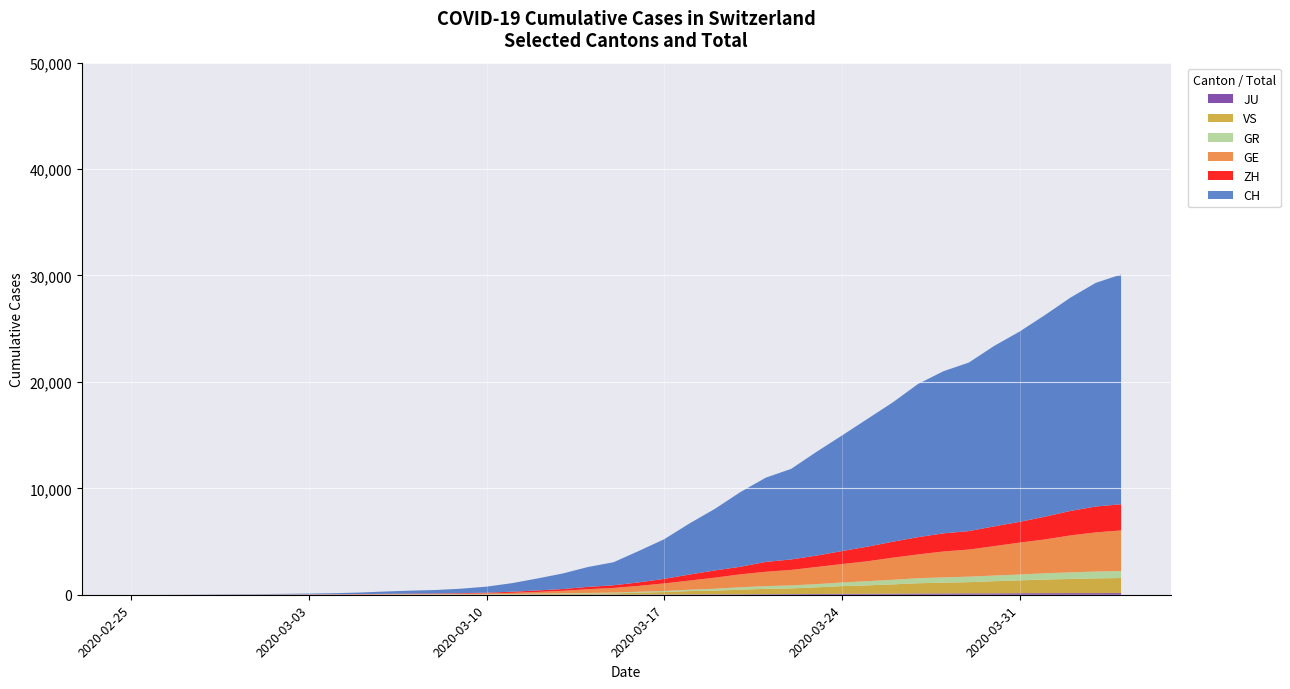

Reading right to left, transcribe all the data shown in this chart.

CH: 2020-04-04=21593	2020-04-03=21017	2020-04-02=20040	2020-04-01=18946	2020-03-31=17882	2020-03-30=16957	2020-03-29=15837	2020-03-28=15235	2020-03-27=14394	2020-03-26=13091	2020-03-25=12000	2020-03-24=10858	2020-03-23=9752	2020-03-22=8512	2020-03-21=7918	2020-03-20=7022	2020-03-19=5794	2020-03-18=4807	2020-03-17=3727	2020-03-16=2959	2020-03-15=2165	2020-03-14=1870	2020-03-13=1463	2020-03-12=1125	2020-03-11=807	2020-03-10=570	2020-03-09=419	2020-03-08=327	2020-03-07=280	2020-03-06=219	2020-03-05=142	2020-03-04=97	2020-03-03=69	2020-03-02=50	2020-03-01=36	2020-02-29=30	2020-02-28=20	2020-02-27=8	2020-02-26=4	2020-02-25=0
GE: 2020-04-04=3816	2020-04-03=3678	2020-04-02=3469	2020-04-01=3180	2020-03-31=3003	2020-03-30=2761	2020-03-29=2547	2020-03-28=2436	2020-03-27=2231	2020-03-26=2073	2020-03-25=1870	2020-03-24=1729	2020-03-23=1611	2020-03-22=1453	2020-03-21=1350	2020-03-20=1212	2020-03-19=1041	2020-03-18=863	2020-03-17=710	2020-03-16=556	2020-03-15=435	2020-03-14=351	2020-03-13=227	2020-03-12=155	2020-03-11=114	2020-03-10=80	2020-03-09=60	2020-03-08=45	2020-03-07=43	2020-03-06=30	2020-03-05=20	2020-03-04=16	2020-03-03=14	2020-03-02=11	2020-03-01=10	2020-02-29=9	2020-02-28=5	2020-02-27=1	2020-02-26=1	2020-02-25=0
GR: 2020-04-04=657	2020-04-03=649	2020-04-02=622	2020-04-01=592	2020-03-31=547	2020-03-30=535	2020-03-29=519	2020-03-28=495	2020-03-27=474	2020-03-26=433	2020-03-25=393	2020-03-24=343	2020-03-23=300	2020-03-22=284	2020-03-21=258	2020-03-20=226	2020-03-19=182	2020-03-18=128	2020-03-17=101	2020-03-16=84	2020-03-15=71	2020-03-14=56	2020-03-13=53	2020-03-12=43	2020-03-11=31	2020-03-10=22	2020-03-09=18	2020-03-08=18	2020-03-07=17	2020-03-06=16	2020-03-05=14	2020-03-04=12	2020-03-03=9	2020-03-02=9	2020-03-01=6	2020-02-29=6	2020-02-28=6	2020-02-27=2	2020-02-26=2	2020-02-25=0
ZH: 2020-04-04=2461	2020-04-03=2428	2020-04-02=2300	2020-04-01=2136	2020-03-31=1947	2020-03-30=1859	2020-03-29=1733	2020-03-28=1701	2020-03-27=1627	2020-03-26=1500	2020-03-25=1368	2020-03-24=1221	2020-03-23=1073	2020-03-22=984	2020-03-21=925	2020-03-20=711	2020-03-19=679	2020-03-18=568	2020-03-17=429	2020-03-16=326	2020-03-15=250	2020-03-14=218	2020-03-13=163	2020-03-12=140	2020-03-11=101	2020-03-10=62	2020-03-09=49	2020-03-08=40	2020-03-07=34	2020-03-06=29	2020-03-05=23	2020-03-04=15	2020-03-03=13	2020-03-02=10	2020-03-01=7	2020-02-29=6	2020-02-28=2	2020-02-27=2	2020-02-26=0	2020-02-25=0
JU: 2020-04-04=154	2020-04-03=149	2020-04-02=149	2020-04-01=145	2020-03-31=140	2020-03-30=128	2020-03-29=127	2020-03-28=119	2020-03-27=114	2020-03-26=100	2020-03-25=92	2020-03-24=82	2020-03-23=69	2020-03-22=61	2020-03-21=54	2020-03-20=44	2020-03-19=36	2020-03-18=32	2020-03-17=29	2020-03-16=25	2020-03-15=19	2020-03-14=18	2020-03-13=17	2020-03-12=12	2020-03-11=7	2020-03-10=7	2020-03-09=7	2020-03-08=5	2020-03-07=5	2020-03-06=4	2020-03-05=4	2020-03-04=2	2020-03-03=2	2020-03-02=1	2020-03-01=1	2020-02-29=1	2020-02-28=1	2020-02-27=1	2020-02-26=0	2020-02-25=0
VS: 2020-04-04=1418	2020-04-03=1385	2020-04-02=1334	2020-04-01=1282	2020-03-31=1211	2020-03-30=1144	2020-03-29=1055	2020-03-28=1017	2020-03-27=968	2020-03-26=874	2020-03-25=793	2020-03-24=728	2020-03-23=628	2020-03-22=535	2020-03-21=498	2020-03-20=436	2020-03-19=349	2020-03-18=312	2020-03-17=225	2020-03-16=172	2020-03-15=115	2020-03-14=98	2020-03-13=76	2020-03-12=53	2020-03-11=30	2020-03-10=22	2020-03-09=17	2020-03-08=12	2020-03-07=7	2020-03-06=6	2020-03-05=5	2020-03-04=4	2020-03-03=3	2020-03-02=3	2020-03-01=2	2020-02-29=1	2020-02-28=1	2020-02-27=0	2020-02-26=0	2020-02-25=0